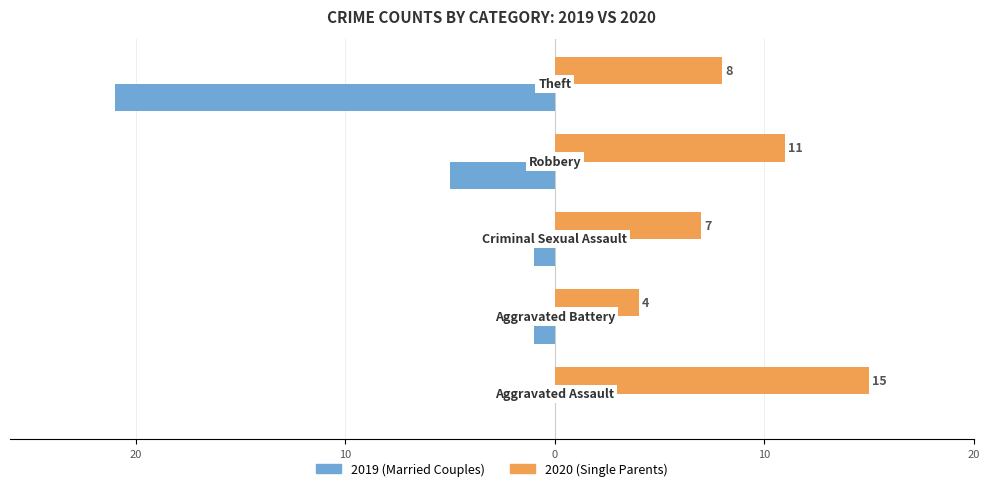

True or false: Married Couples has a value of -8 at 0.

False